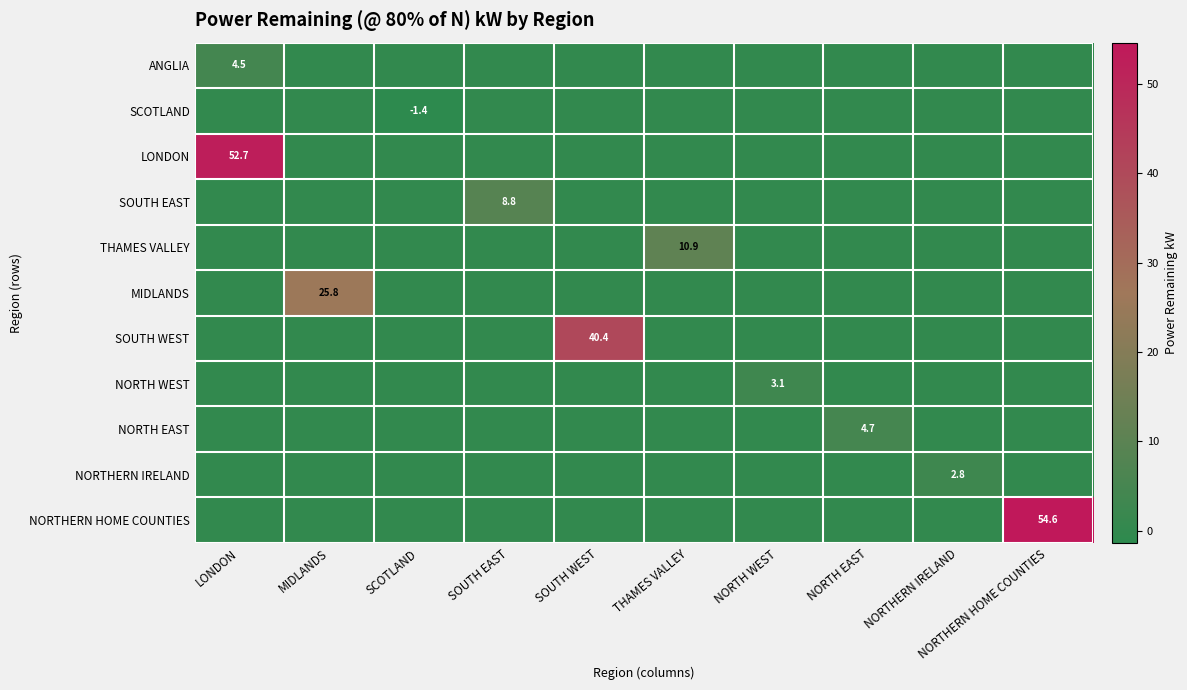

What is the maximum value shown in the chart?

54.6